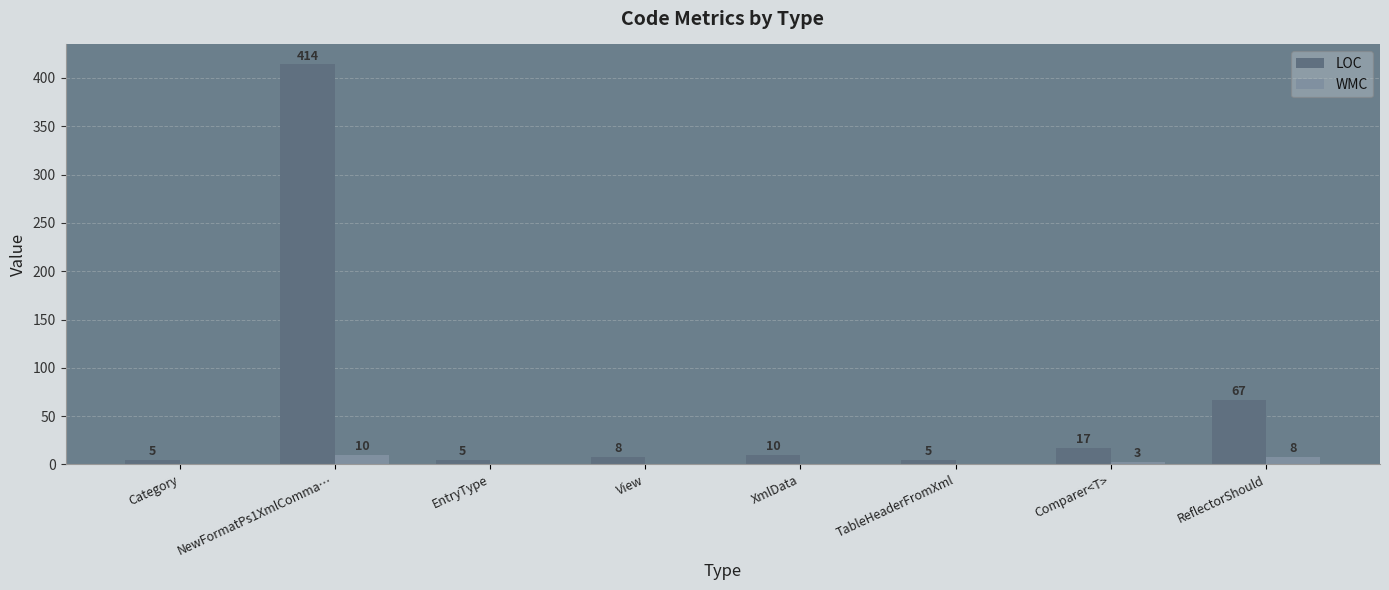

Reading right to left, extract all data points from this chart.

LOC: 67	17	5	10	8	5	414	5
WMC: 8	3	0	0	0	0	10	0